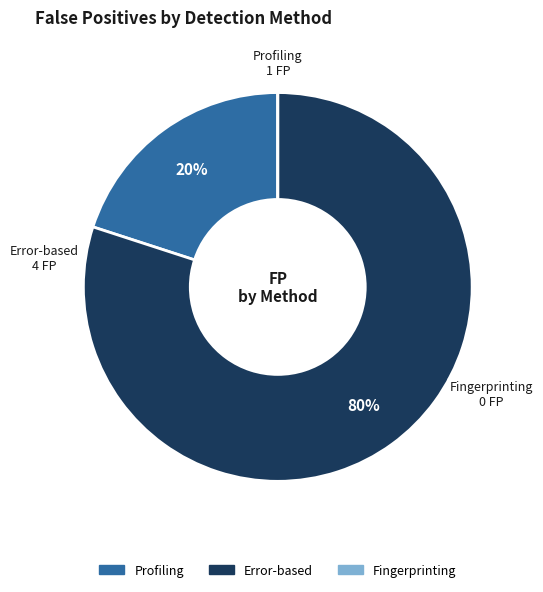

To the nearest percent, what is the average slice percentage?

33%